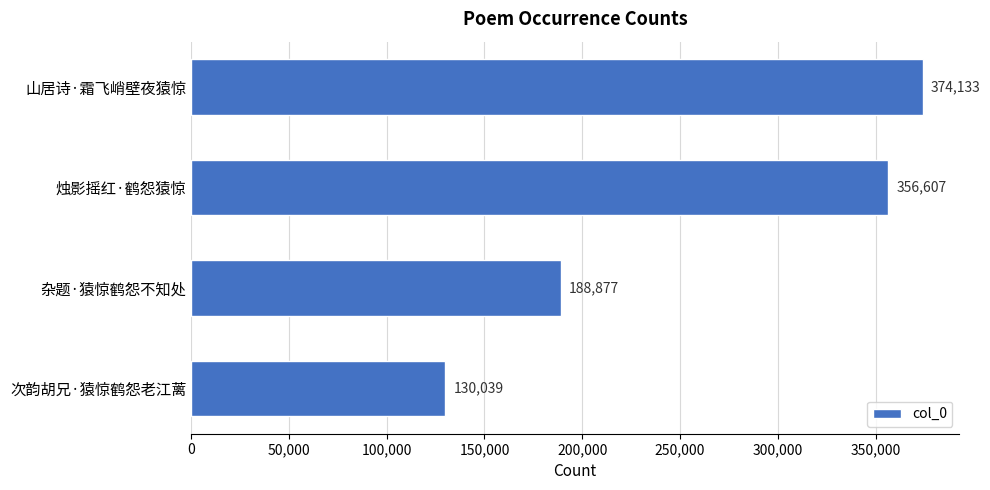

What is the value of the 4th bar from the top?

130039